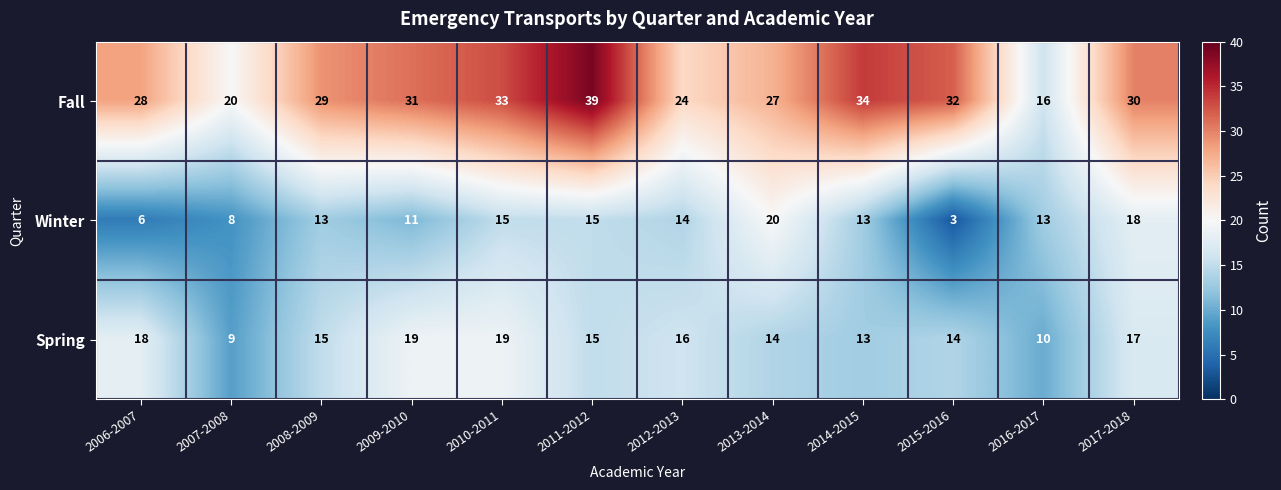

At which category is the sum across all series the highest?

2011-2012